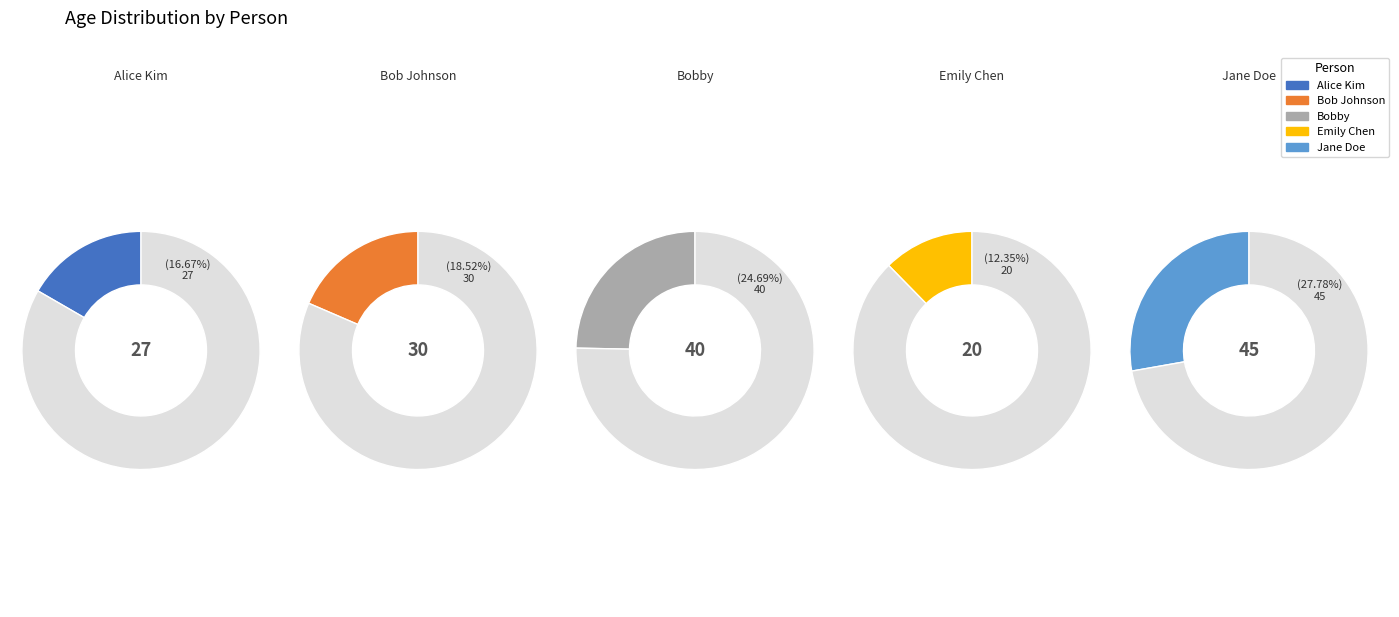

What percentage is the Bobby slice, to the nearest percent?

25%